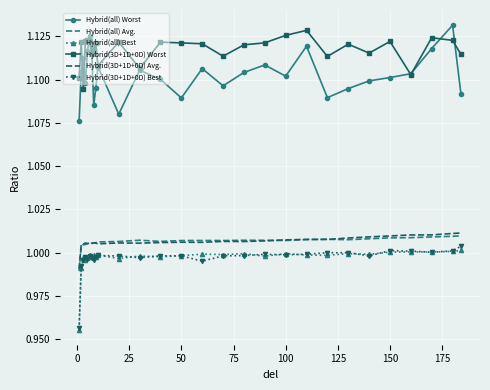

Which series has the widest spread of values?

Hybrid(all) Worst